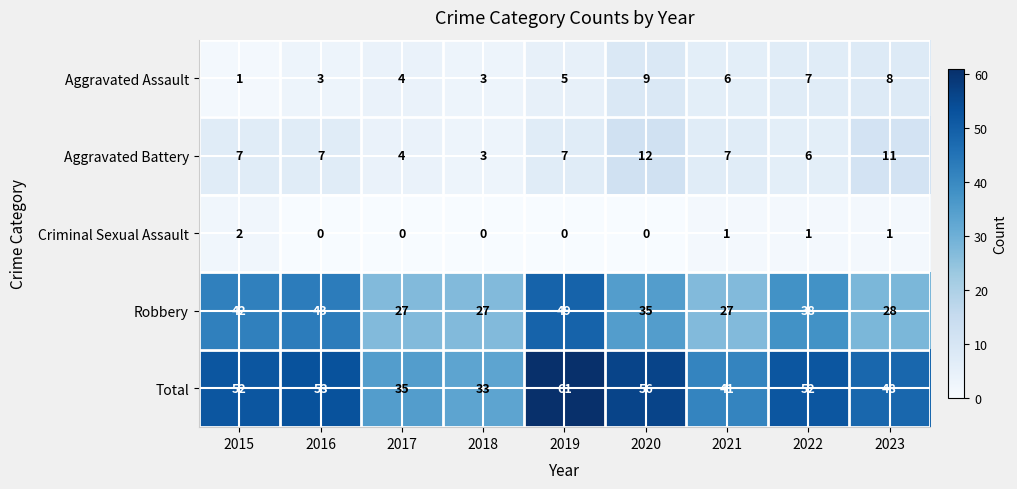

How many data points does each series have?

9